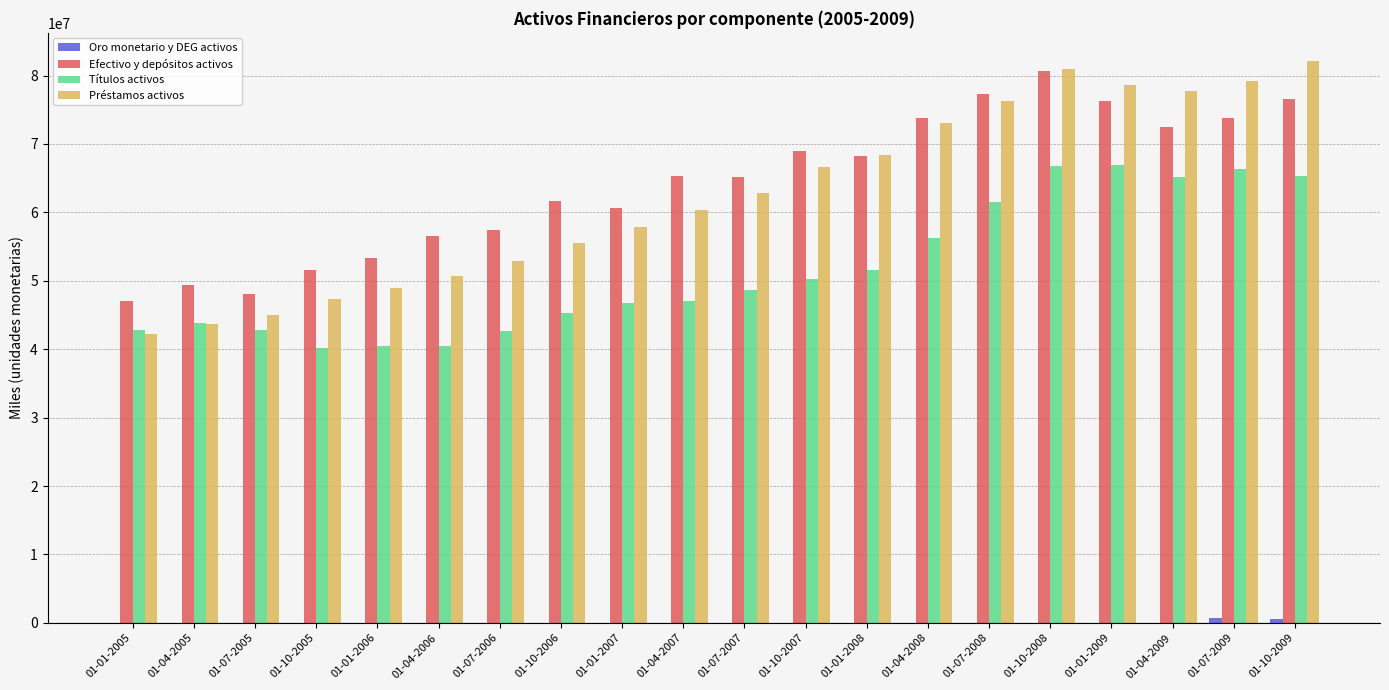

Which series changed the most between 01-07-2005 and 01-01-2007?

Préstamos activos